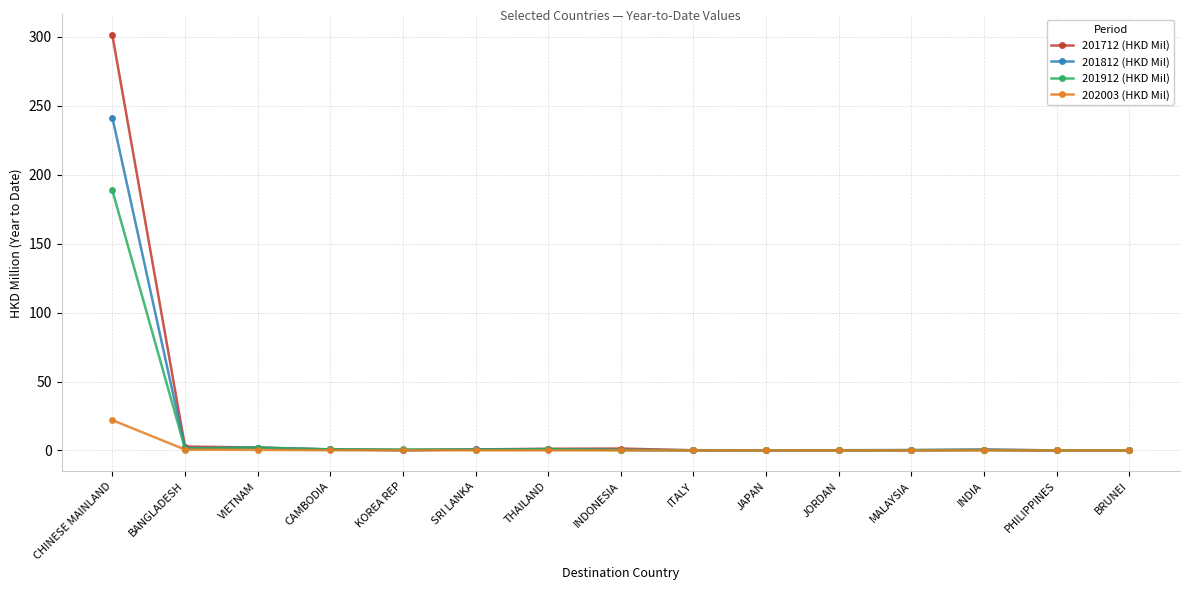

Which series has the largest range (max minus min)?

201712 (HKD Mil)